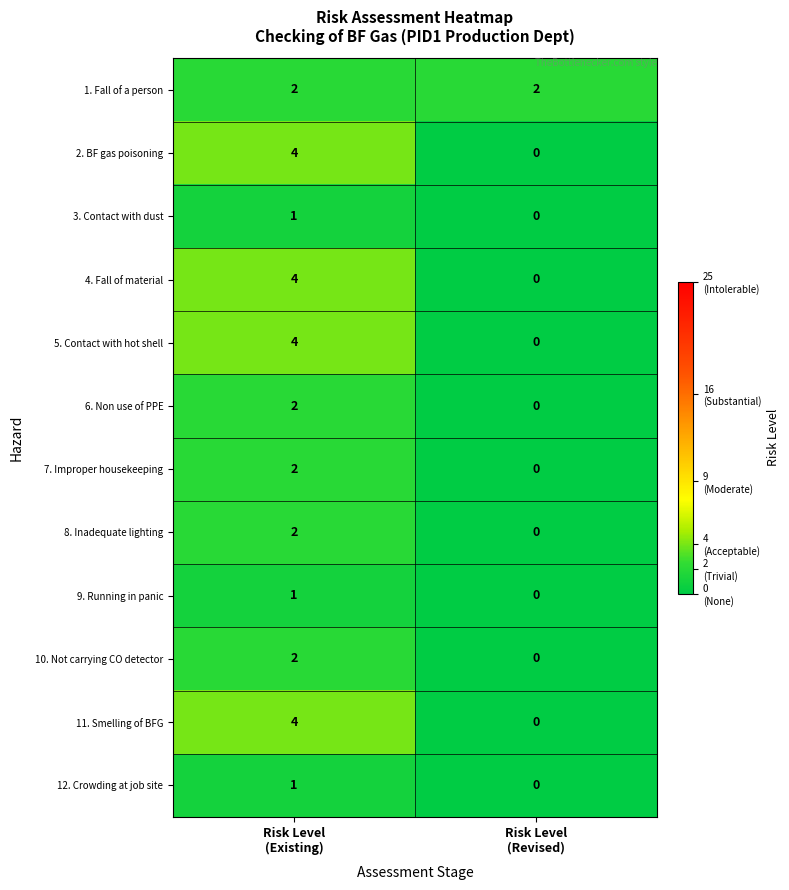

What is the maximum value shown in the chart?

4